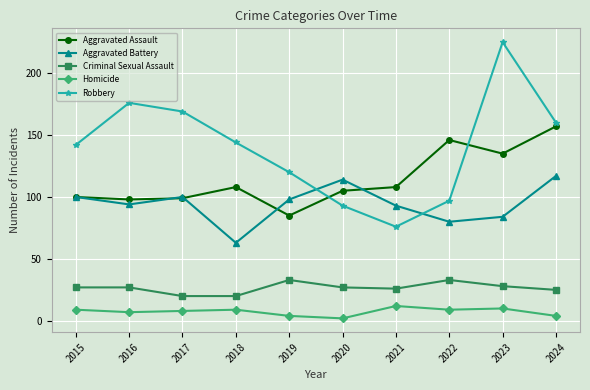

Reading left to right, transcribe all the data shown in this chart.

Aggravated Assault: 2015=100	2016=98	2017=99	2018=108	2019=85	2020=105	2021=108	2022=146	2023=135	2024=157
Aggravated Battery: 2015=100	2016=94	2017=100	2018=63	2019=98	2020=114	2021=93	2022=80	2023=84	2024=117
Criminal Sexual Assault: 2015=27	2016=27	2017=20	2018=20	2019=33	2020=27	2021=26	2022=33	2023=28	2024=25
Homicide: 2015=9	2016=7	2017=8	2018=9	2019=4	2020=2	2021=12	2022=9	2023=10	2024=4
Robbery: 2015=142	2016=176	2017=169	2018=144	2019=120	2020=93	2021=76	2022=97	2023=225	2024=160